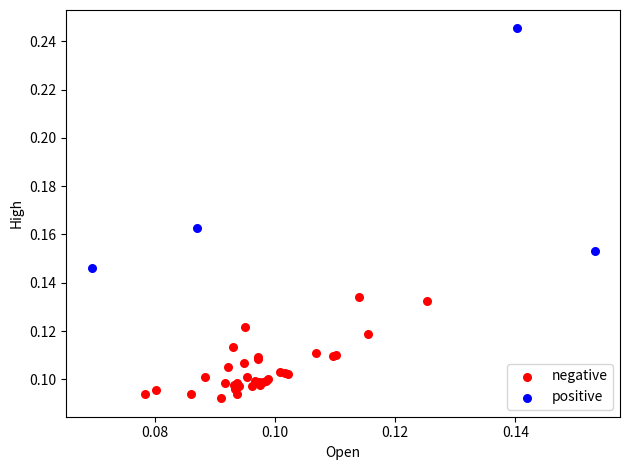

Which series has the widest spread of Y values?

positive